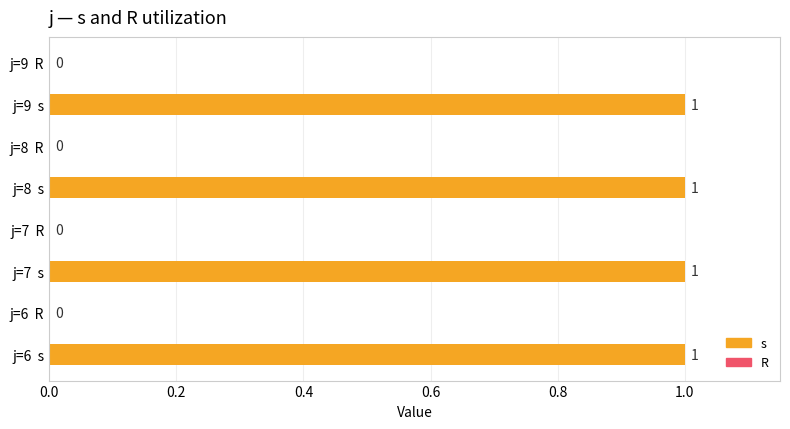

Which series has the largest range (max minus min)?

s